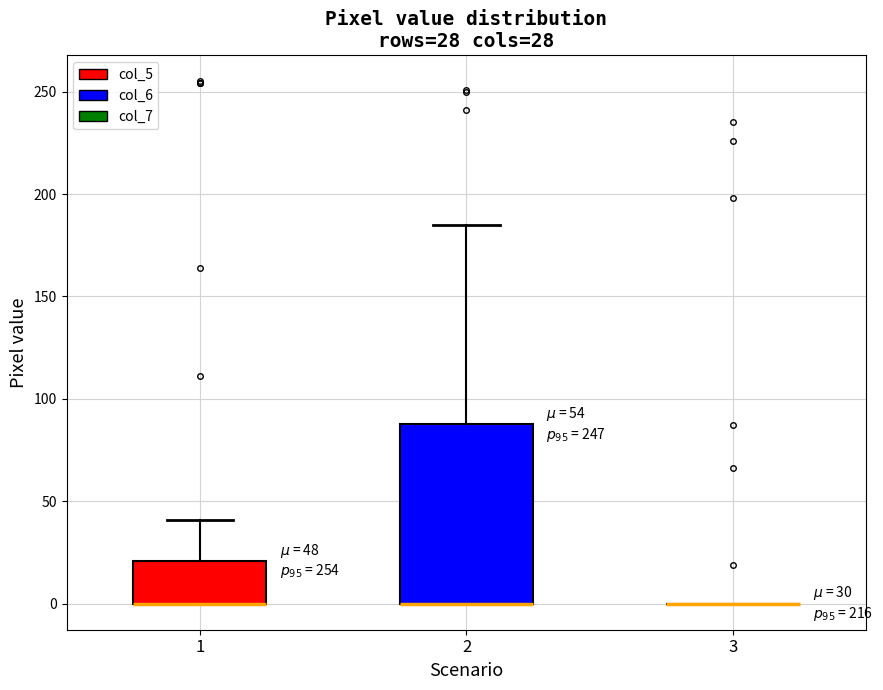

Which box is the tallest, from its lower edge to its upper edge?

2